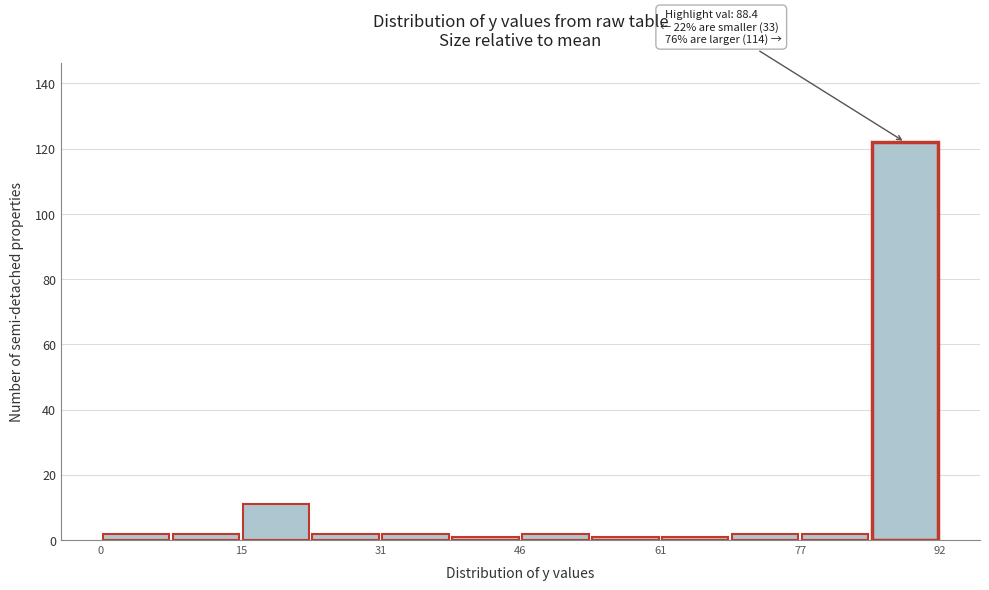

Around what value on the x-axis is the tallest bar? Give the approximate position of its centre, as read against the axis.

88